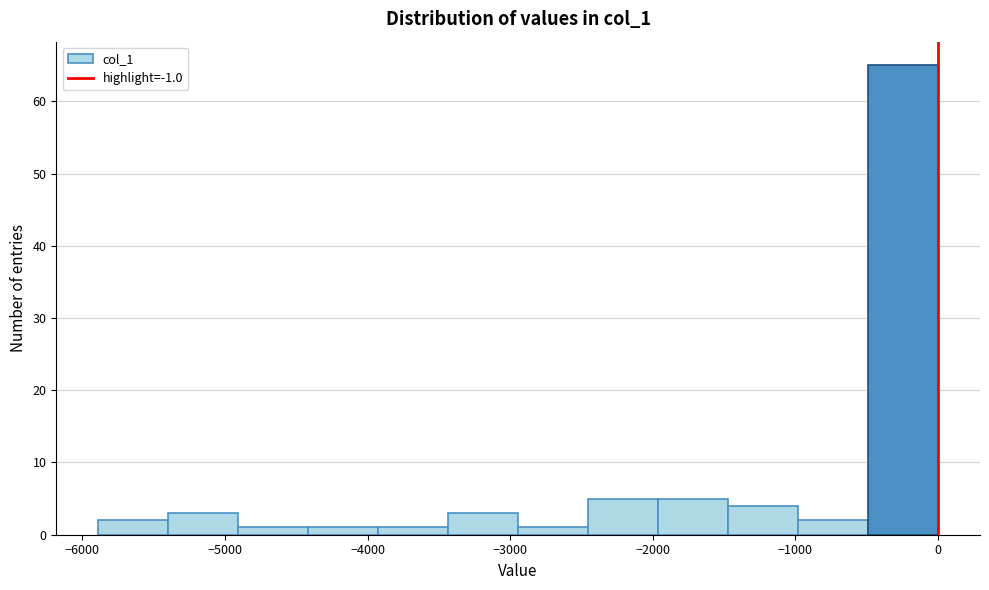

What is the height of the bar covering -5400 to -4900 on the x-axis? Neither the bar edges nor the heights are printed on the chart, so give them approximately, as read against the axes.

3